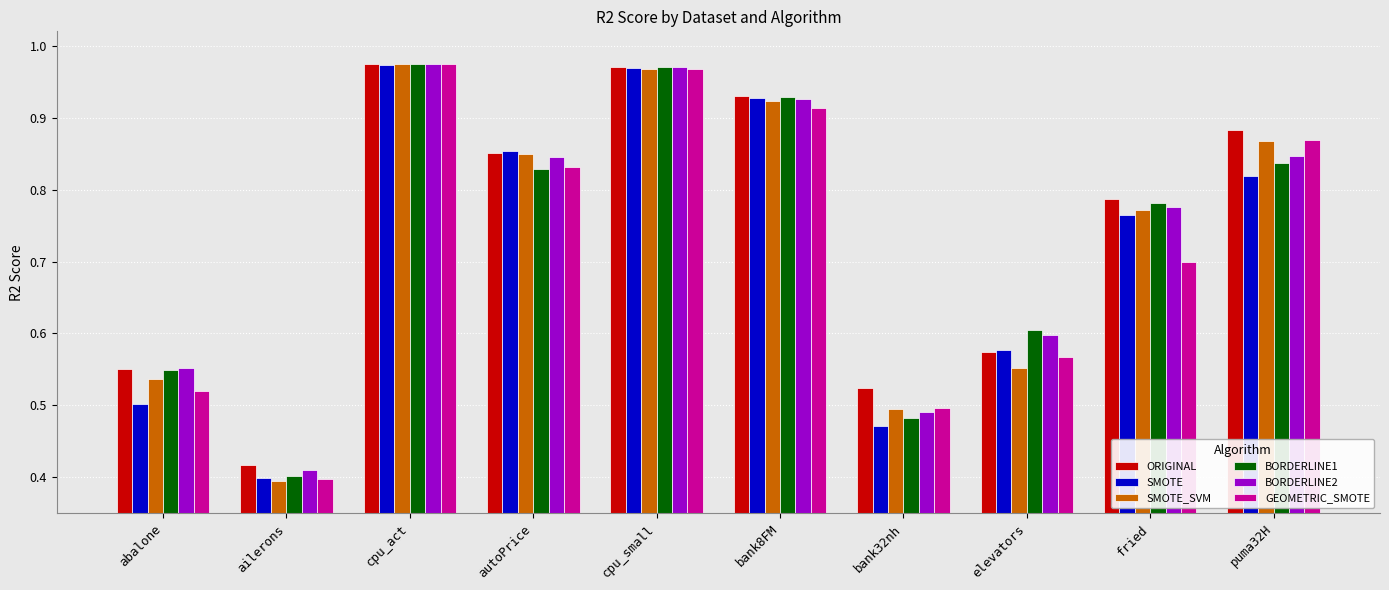

The value of SMOTE at elevators is 0.6. True or false?

True